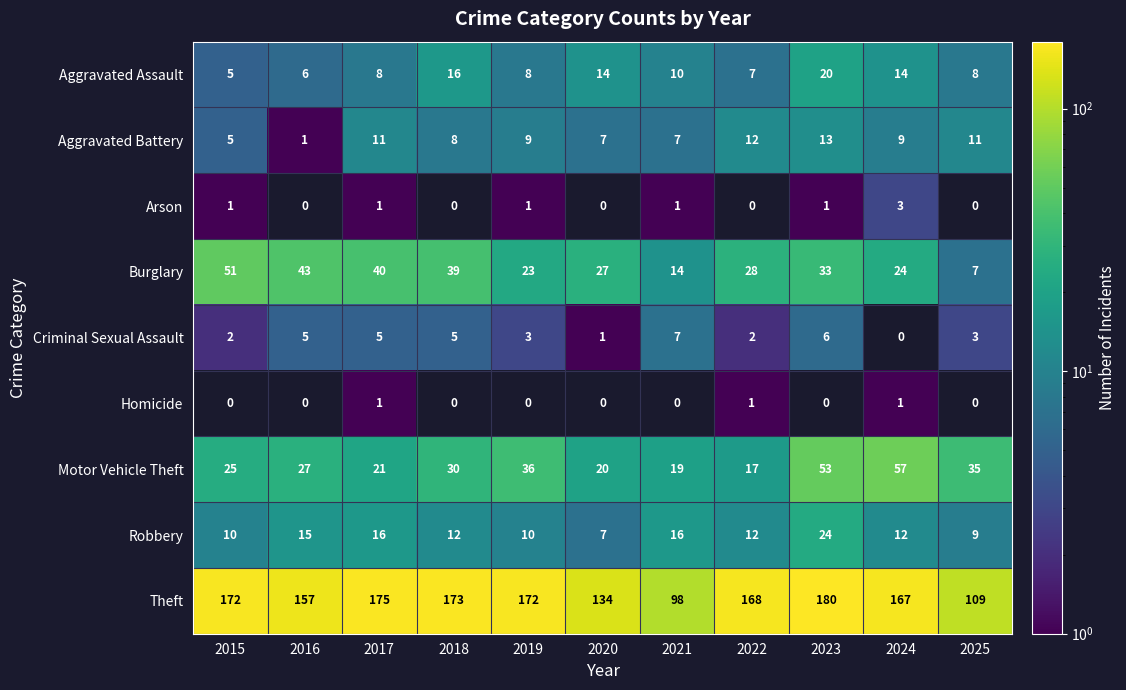

Rank the series by their maximum value, from lowest to highest.

Homicide, Arson, Criminal Sexual Assault, Aggravated Battery, Aggravated Assault, Robbery, Burglary, Motor Vehicle Theft, Theft